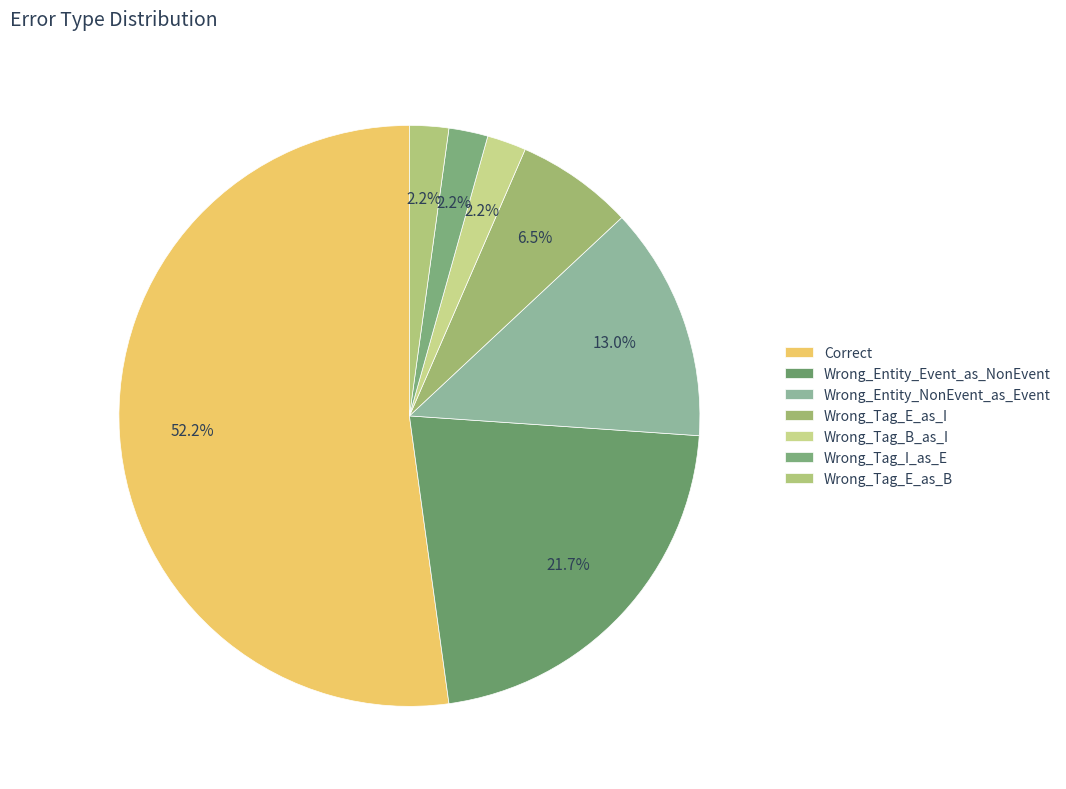

Is there a majority slice in this chart?

Yes